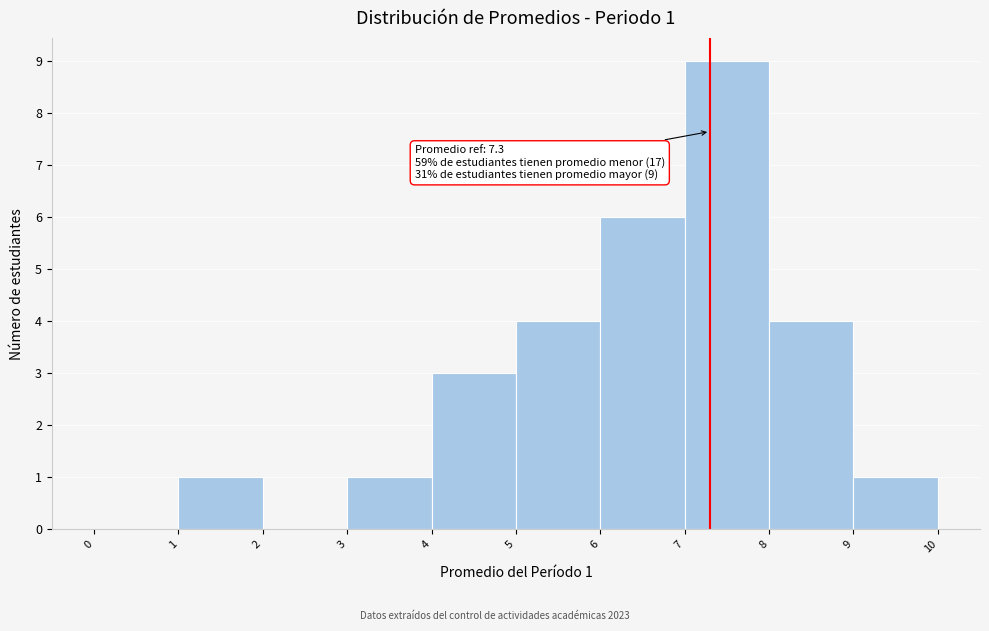

Which range on the x-axis has the tallest bar?

7 to 8